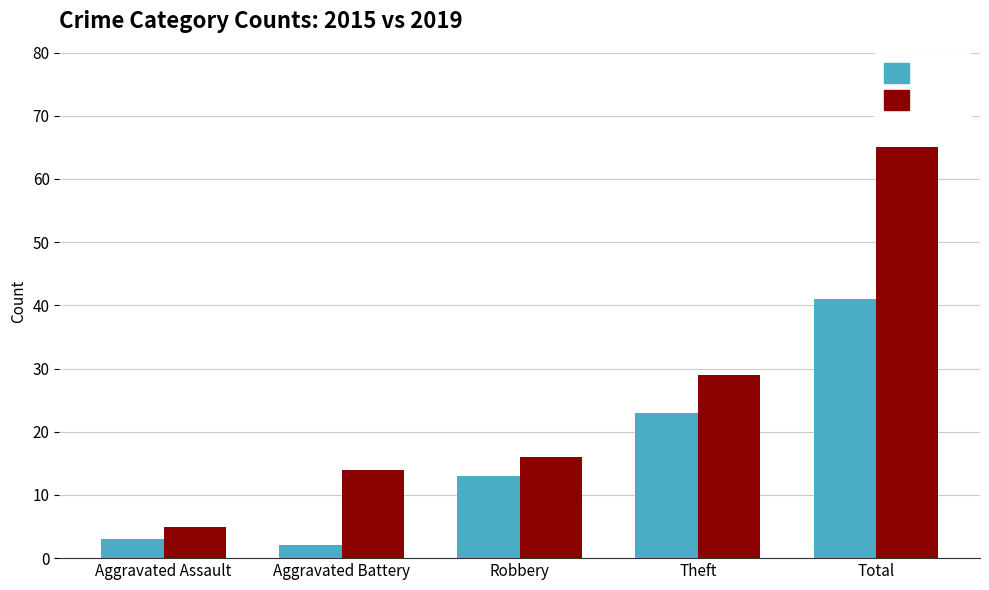

At which category is the sum across all series the highest?

Total